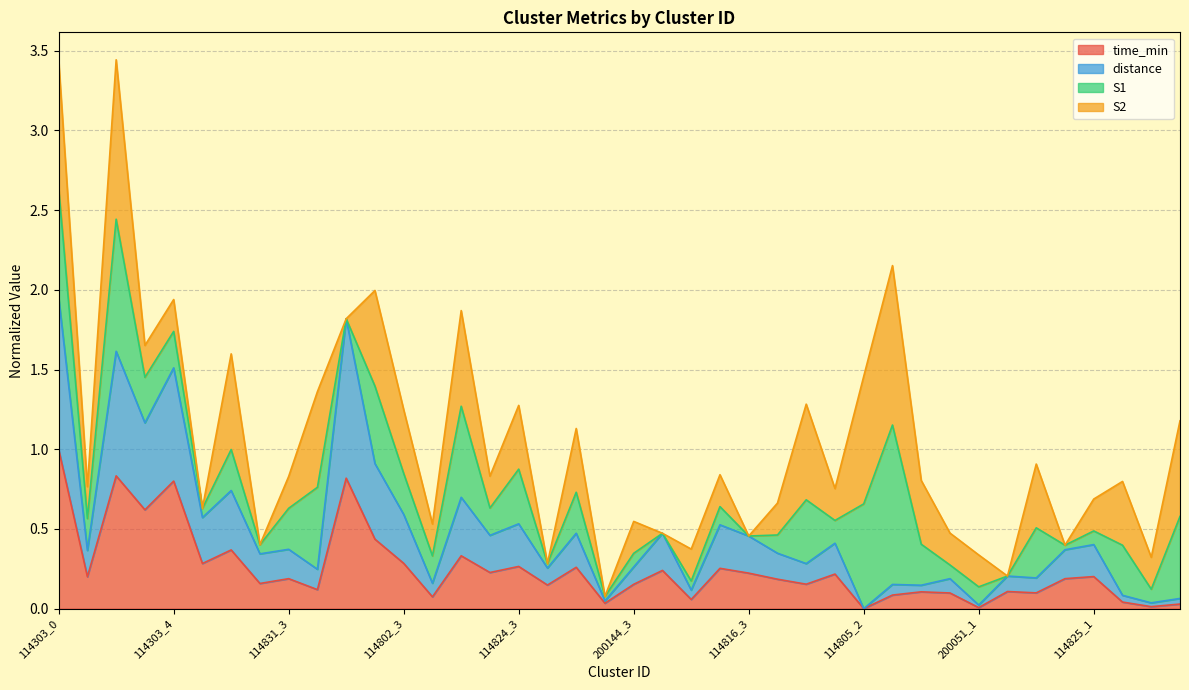

What position from the left is 114831_0?

6